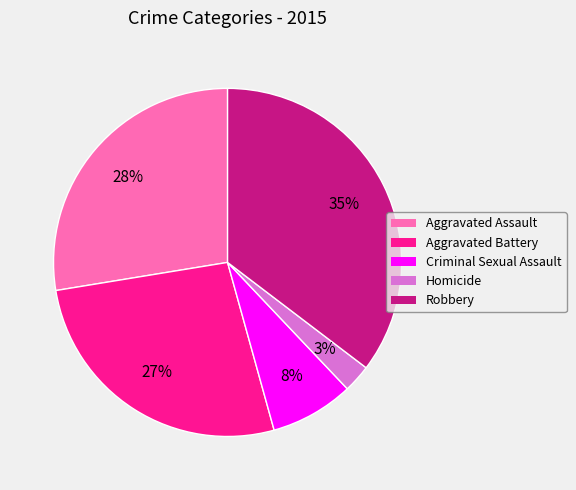

True or false: Aggravated Battery accounts for 13% of the total.

False